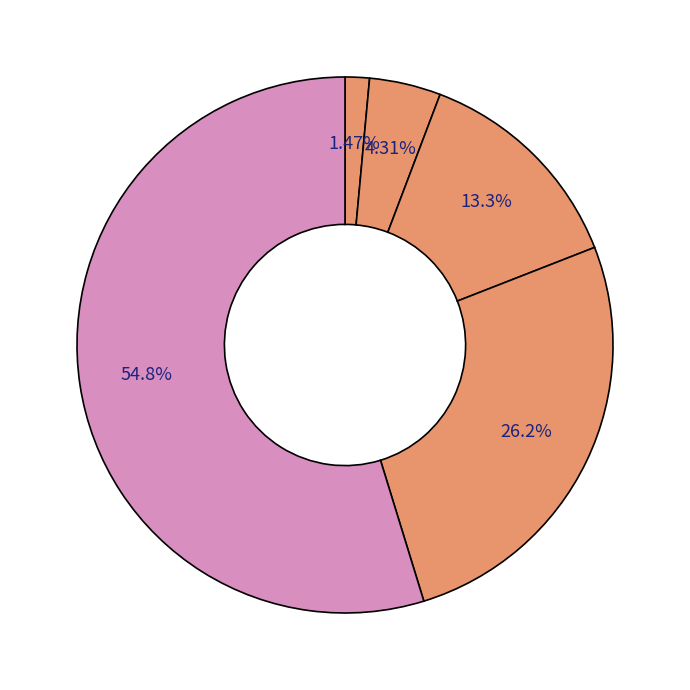

How many segments does this pie chart have?

5